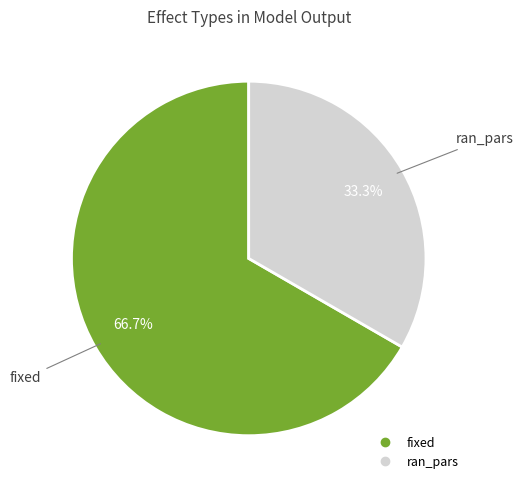

True or false: ran_pars accounts for 41% of the total.

False